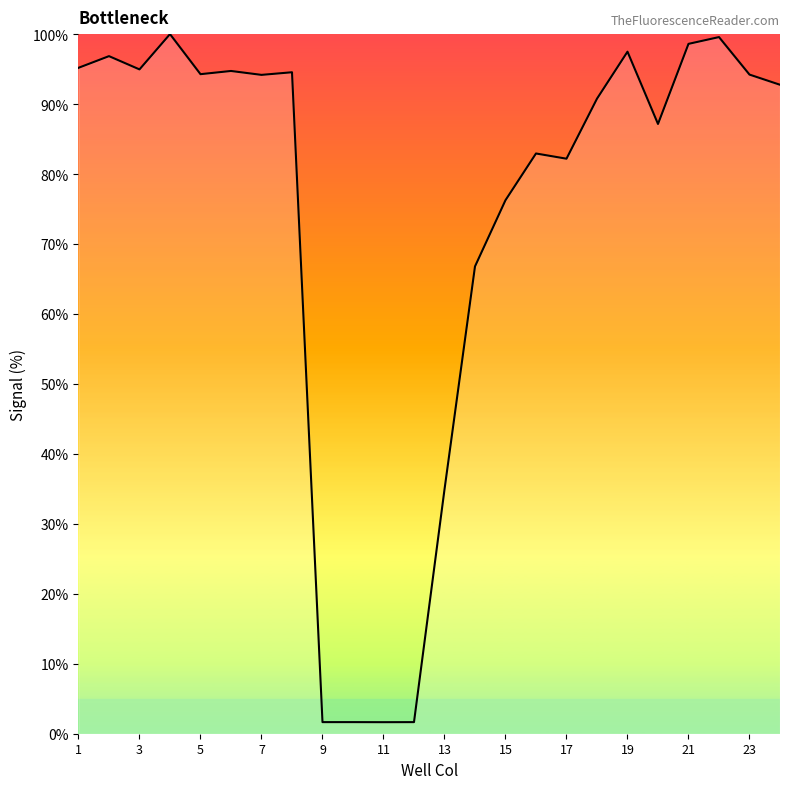

How many lines are shown in the chart?

1